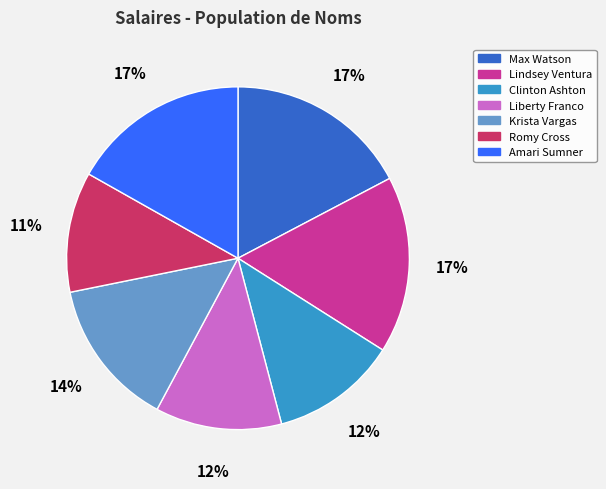

To the nearest percent, what is the combined percentage of Krista Vargas and Max Watson?

31%